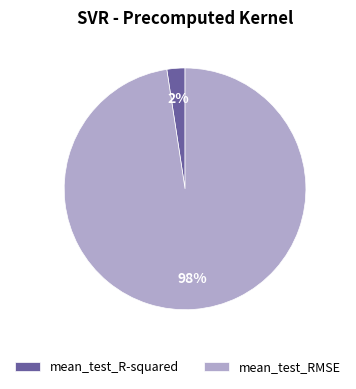

To the nearest percent, what portion does mean_test_RMSE represent?

98%